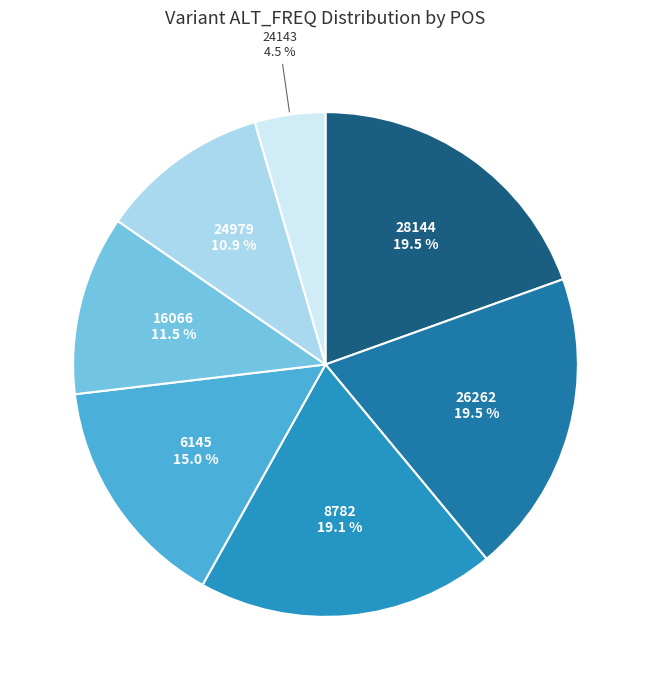

Count the number of slices in the pie.

7